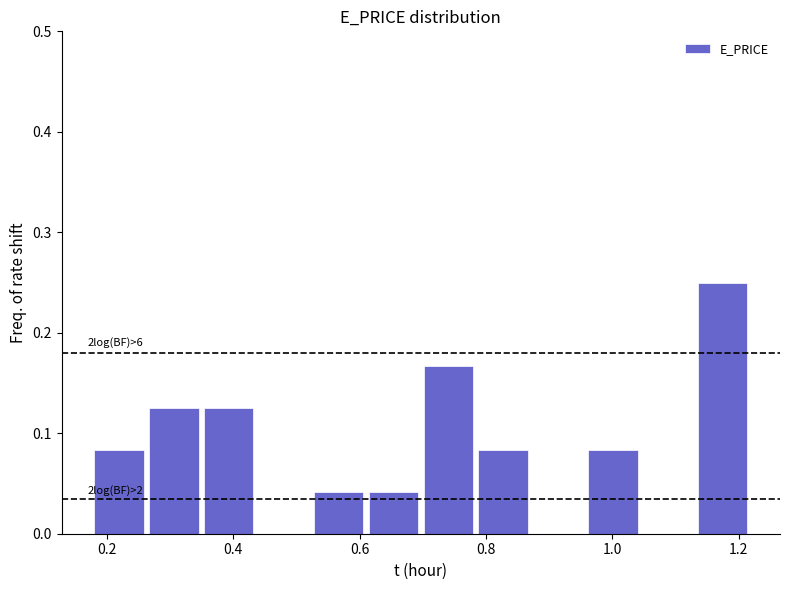

Which range on the x-axis has the tallest bar?

1.14 to 1.22